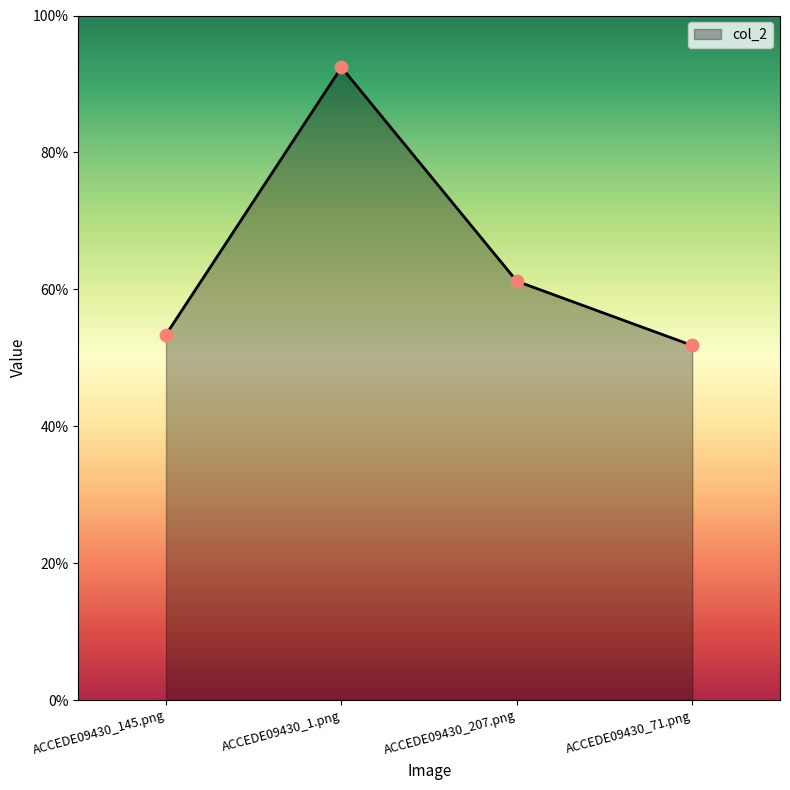

What is the change in value from ACCEDE09430_145.png to ACCEDE09430_1.png?

+0.4